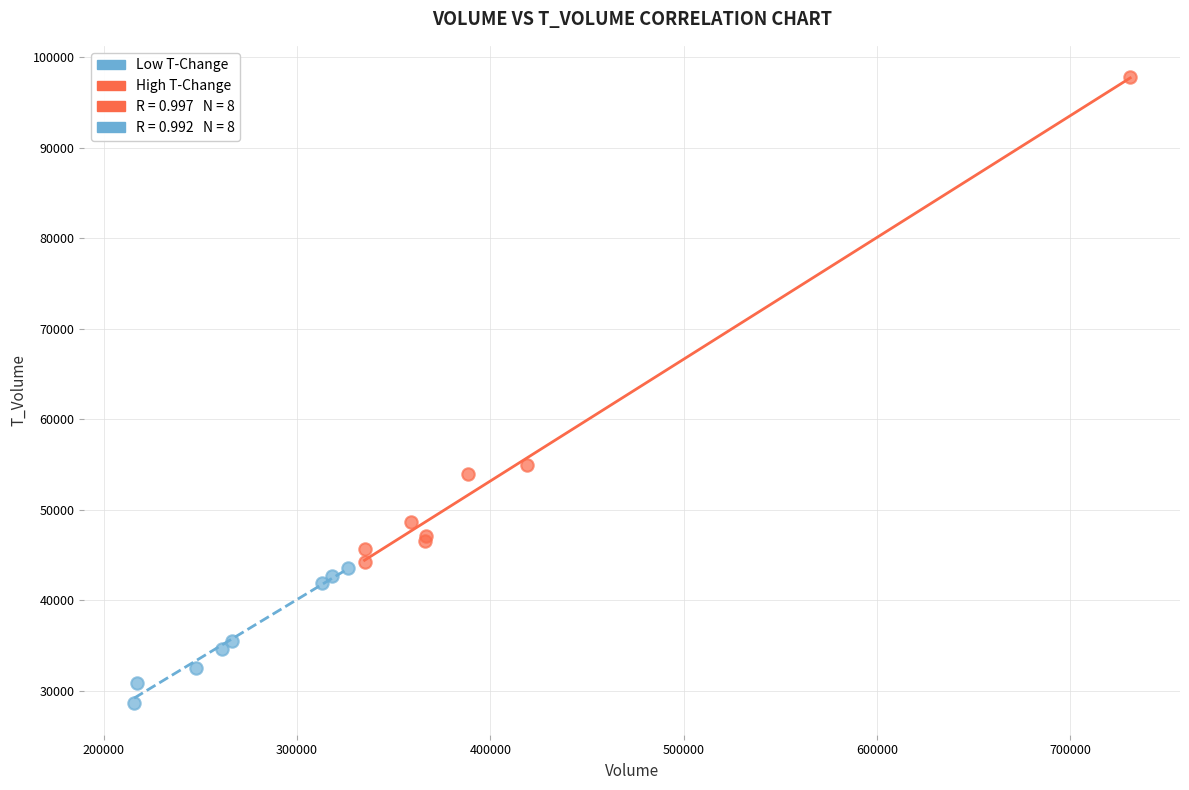

Which series contains the lowest Y value?

Low T-Change